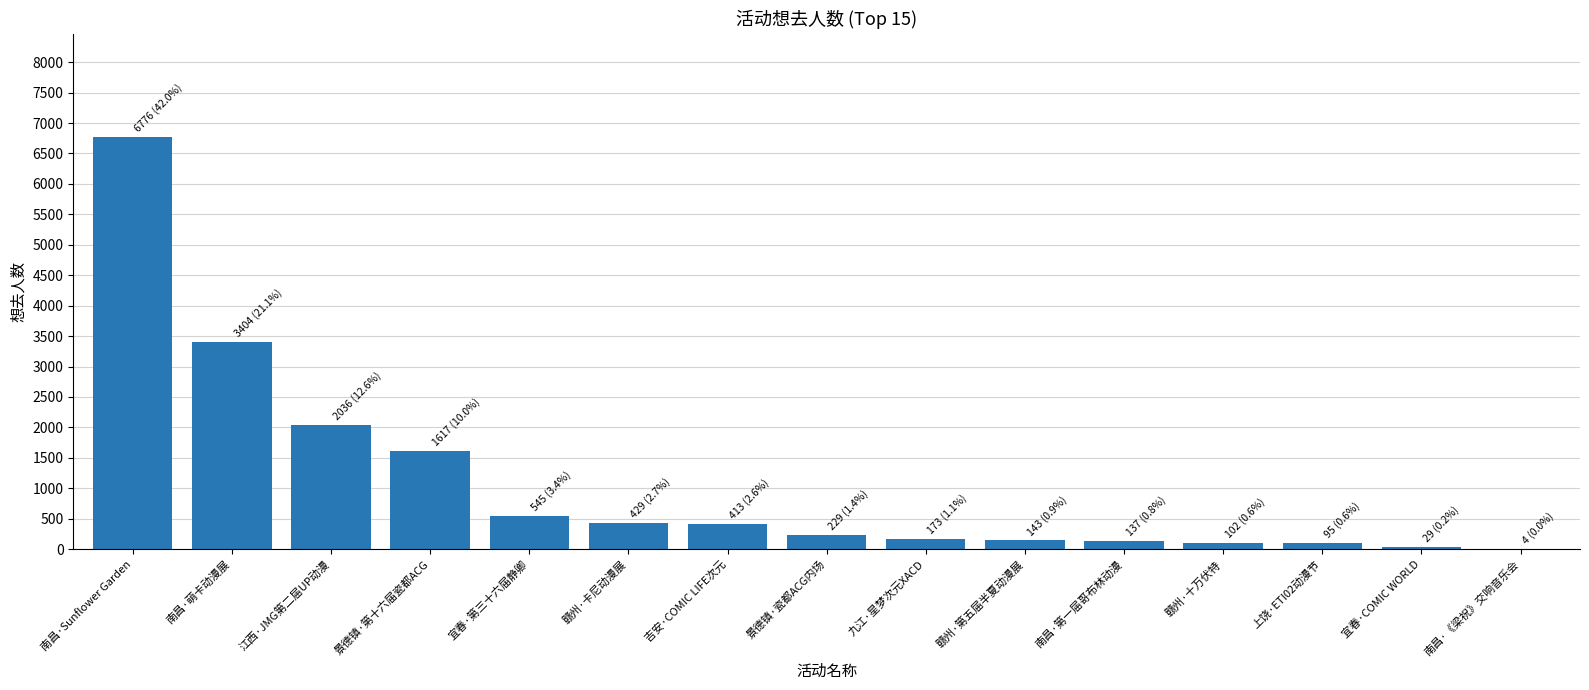

True or false: the data shows 1617 at 景德镇·第十六届瓷都ACG.

True